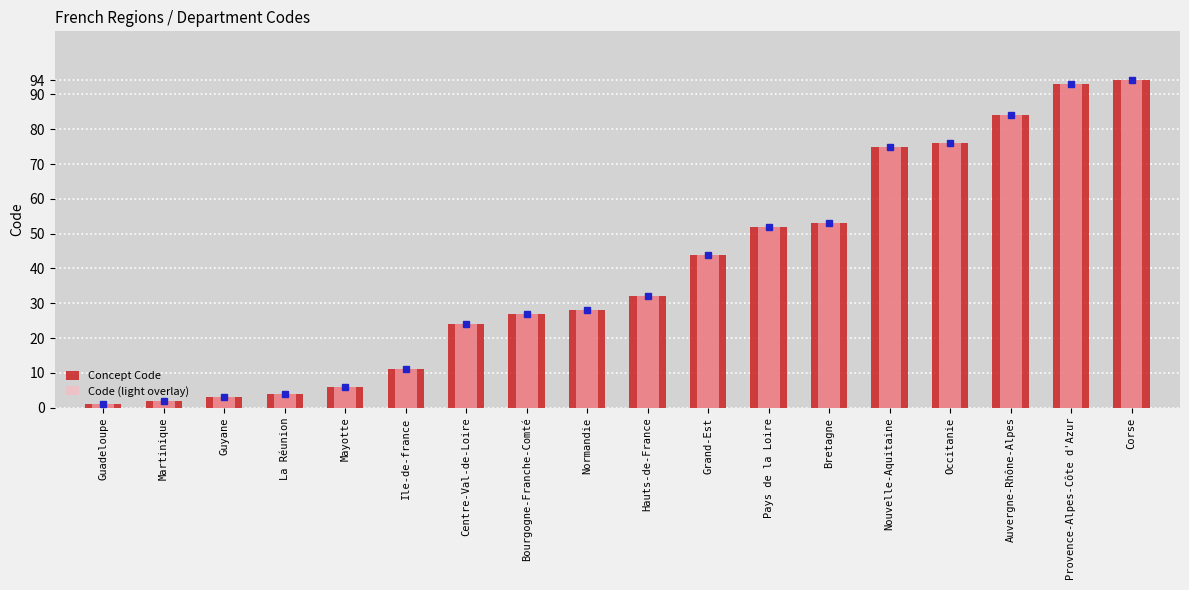

Is it true that Code (light overlay) equals 94 at Corse?

True